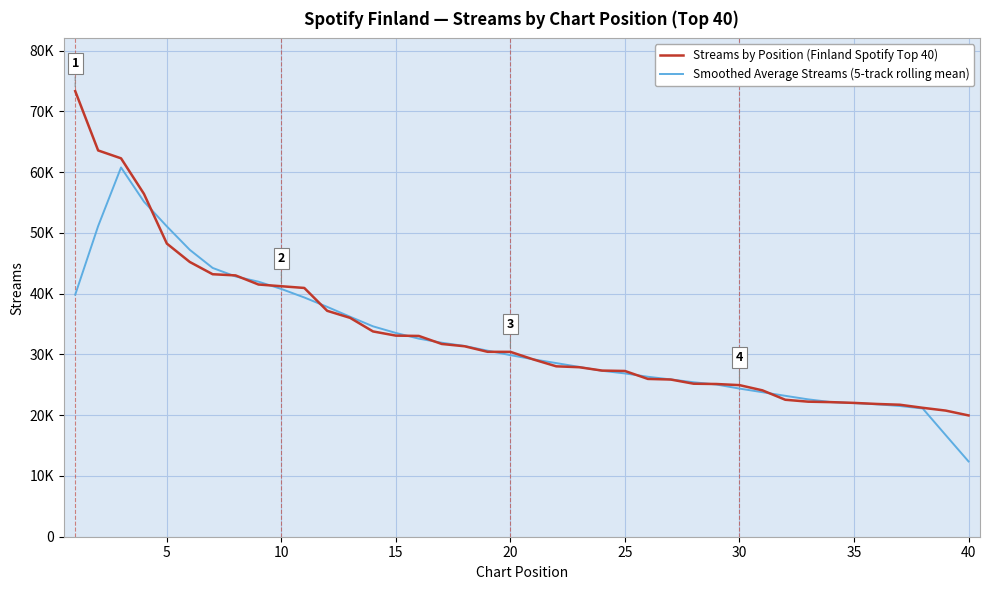

What are all the series names shown in the legend?

Streams by Position (Finland Spotify Top 40), Smoothed Average Streams (5-track rolling mean)